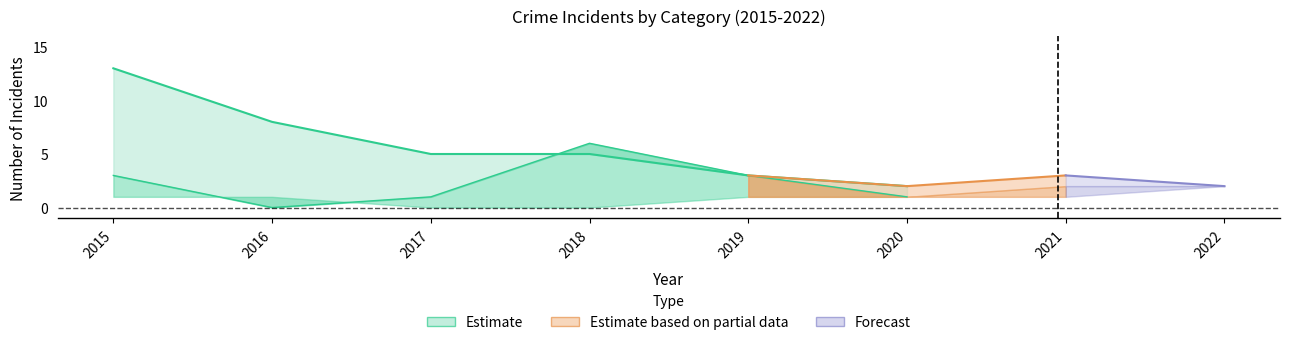

Is the value of Aggravated Battery at 2016 greater than the value of Aggravated Assault at 2018?

No